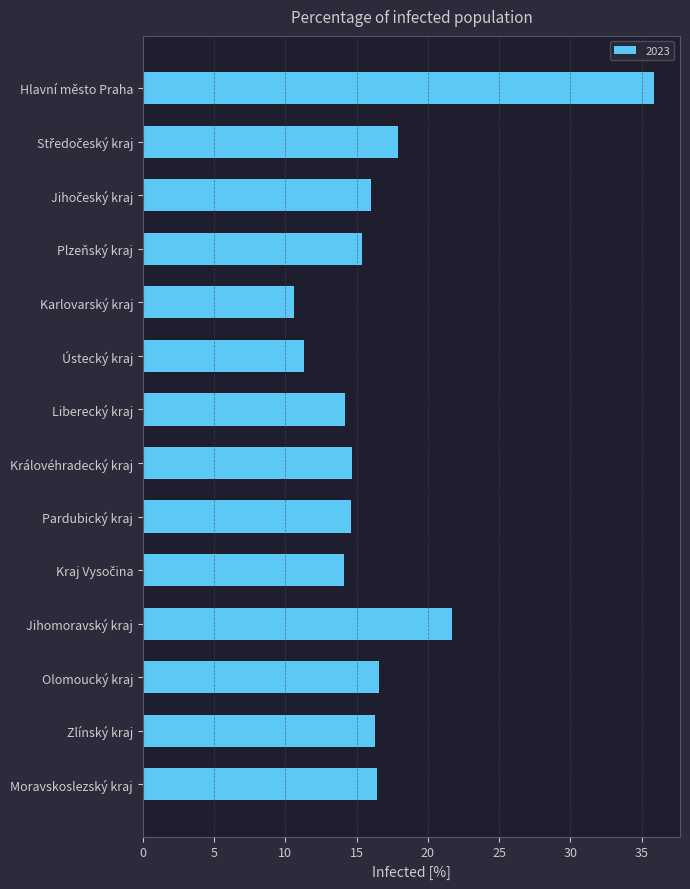

At which label is the value closest to 23?

Jihomoravský kraj